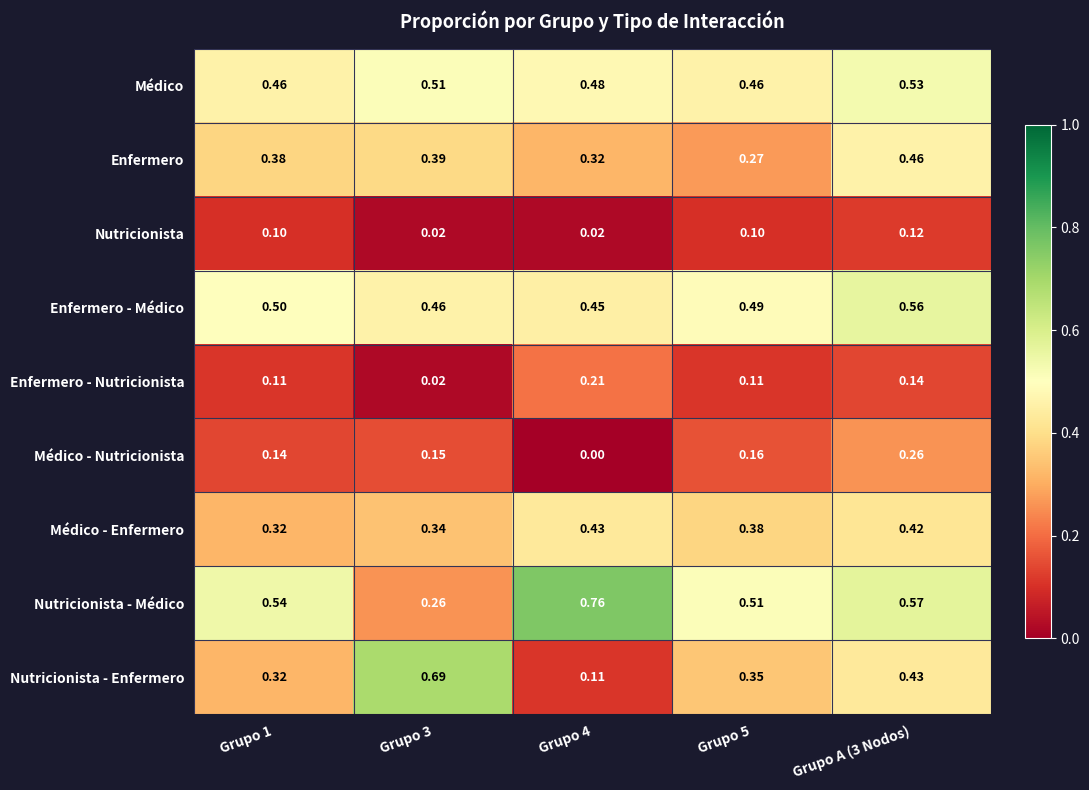

Which series has the largest range (max minus min)?

Nutricionista - Enfermero